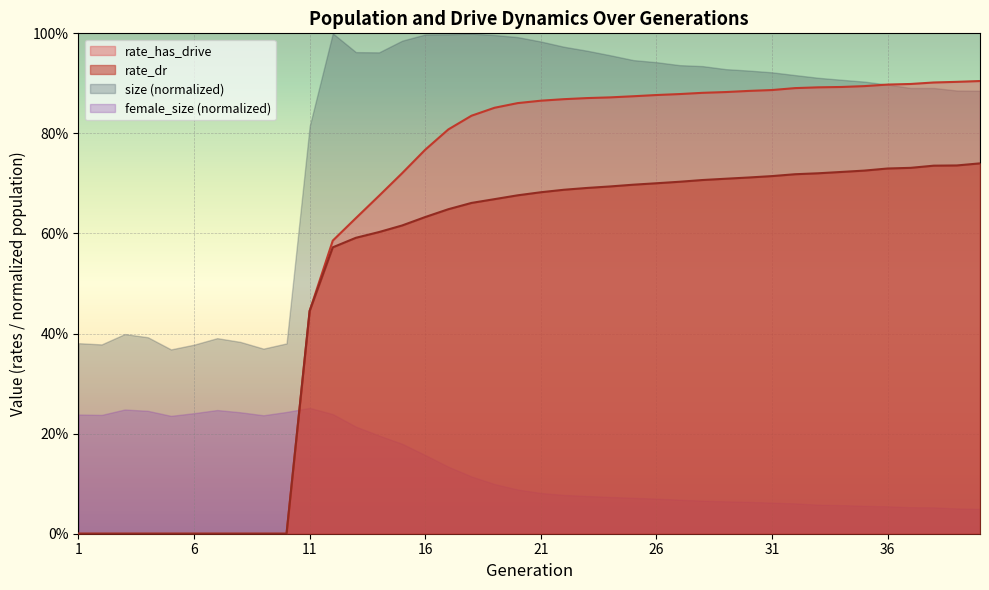

Is it true that rate_has_drive equals 0.4 at 13?

False